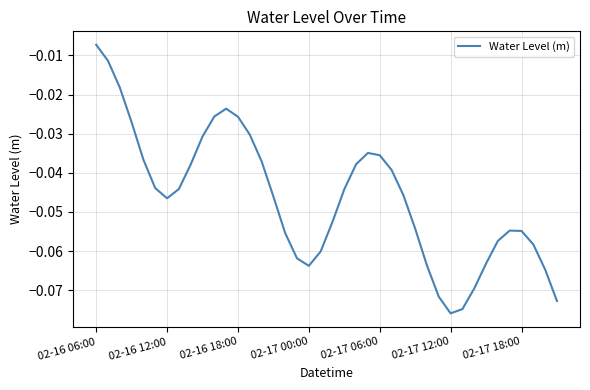

Reading left to right, what are all the values shown in this chart?

-0.0	-0.0	-0.0	-0.0	-0.0	-0.0	-0.0	-0.0	-0.0	-0.0	-0.0	-0.0	-0.0	-0.0	-0.0	-0.0	-0.1	-0.1	-0.1	-0.1	-0.1	-0.0	-0.0	-0.0	-0.0	-0.0	-0.0	-0.1	-0.1	-0.1	-0.1	-0.1	-0.1	-0.1	-0.1	-0.1	-0.1	-0.1	-0.1	-0.1